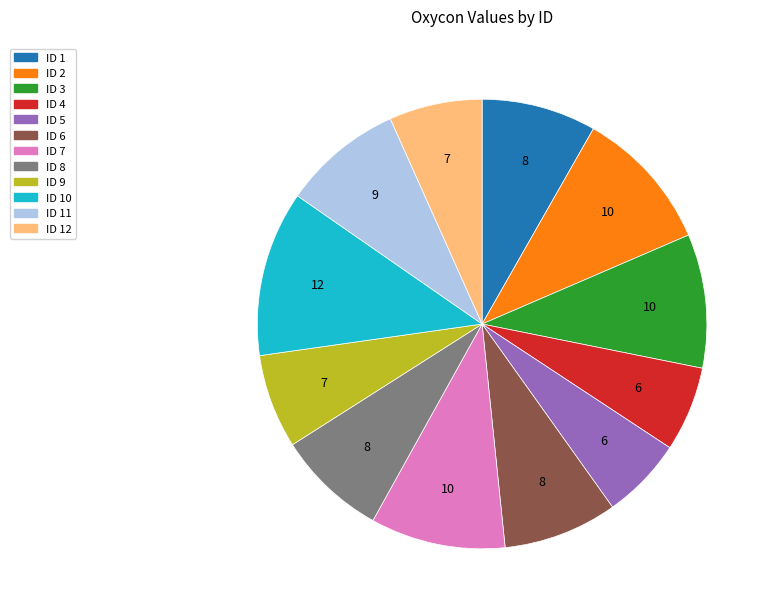

True or false: ID 11 accounts for 15% of the total.

False